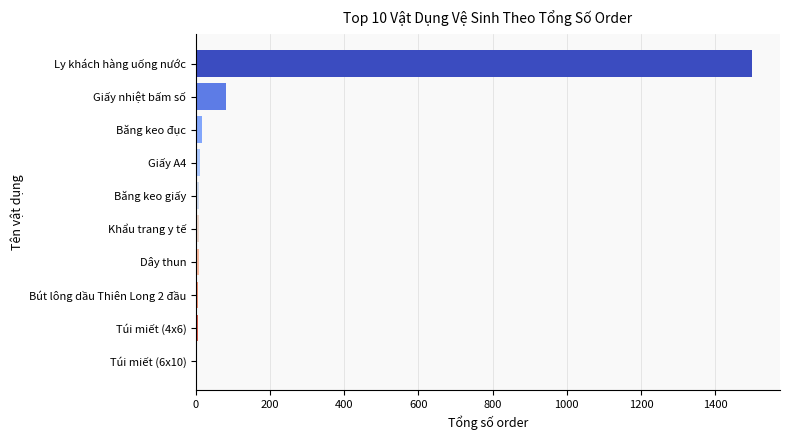

What is the sum of all values?

1643